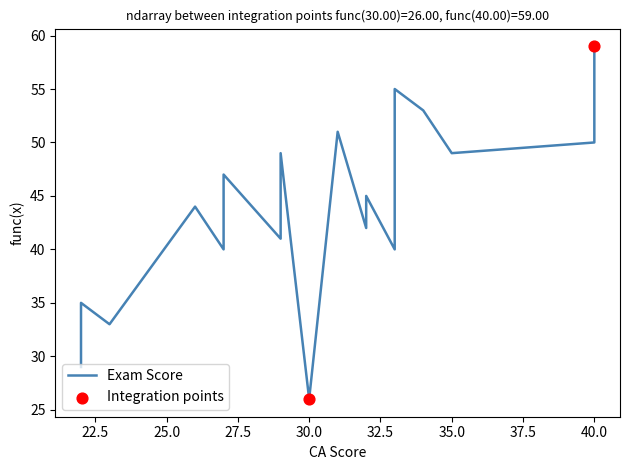

What is the ratio of the value at 10 to the value at 2?

0.8